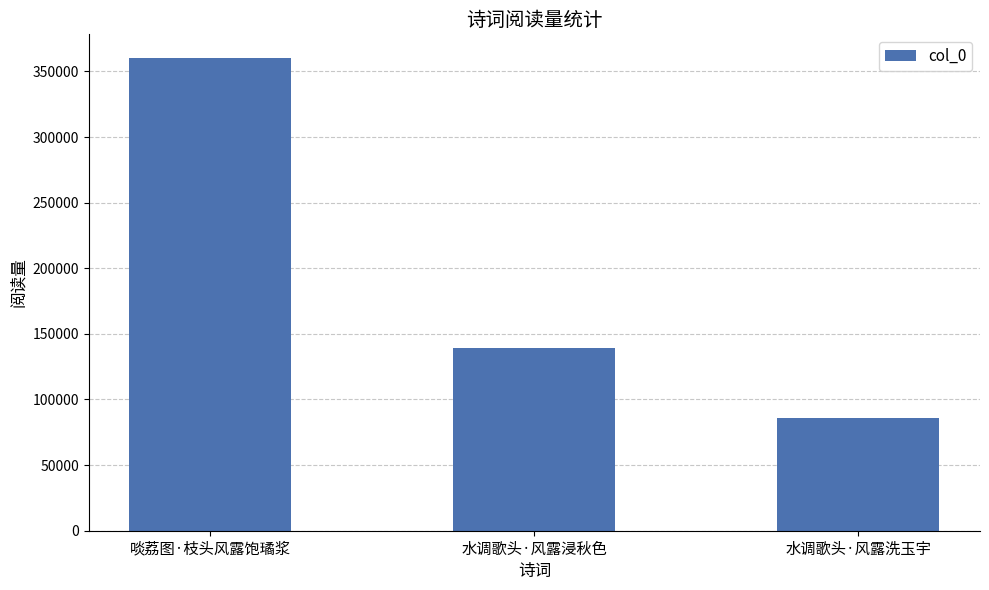

What is the sum of the values at 水调歌头·风露洗玉宇 and 水调歌头·风露浸秋色?

225464